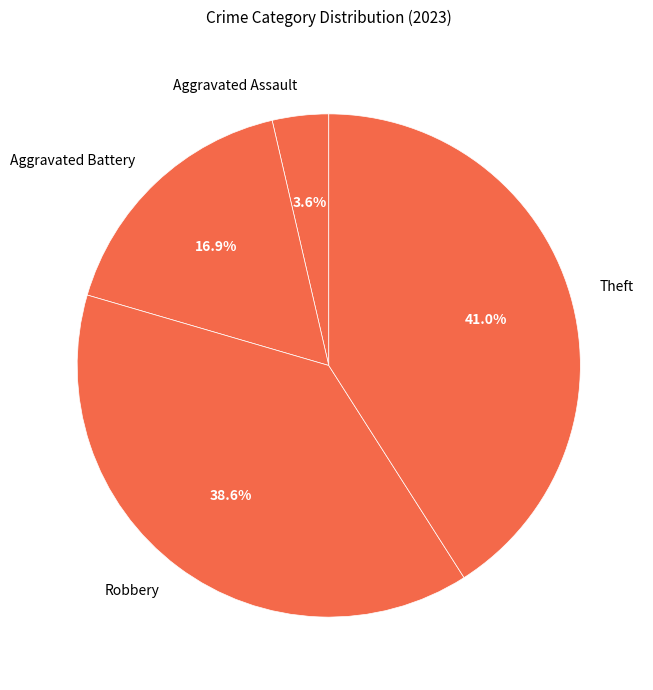

Rank the categories by value from highest to lowest.

Theft, Robbery, Aggravated Battery, Aggravated Assault